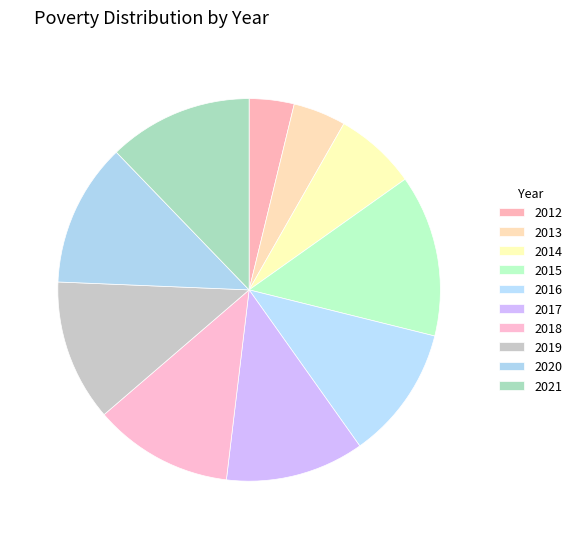

Is it true that 2012 is 1% of the pie?

False